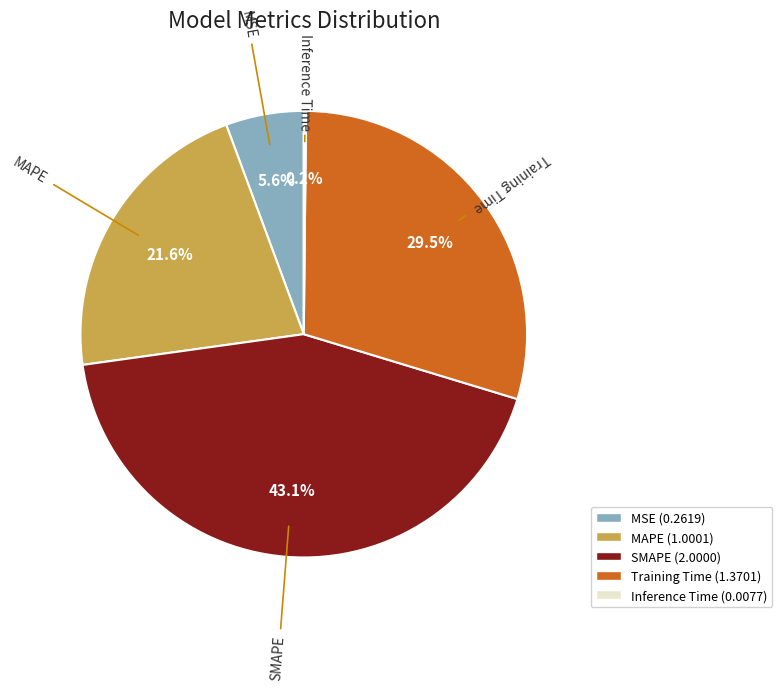

What percentage is the SMAPE slice, to the nearest percent?

43%